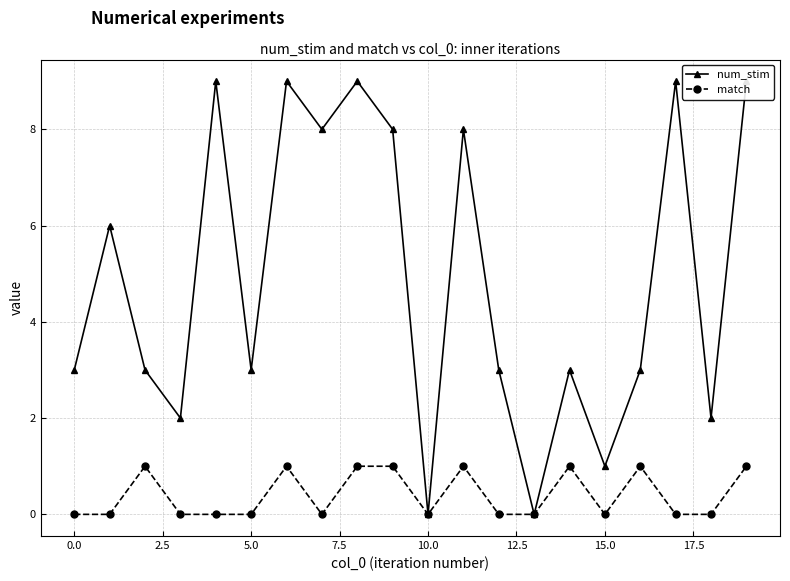

How many series are shown in this chart?

2